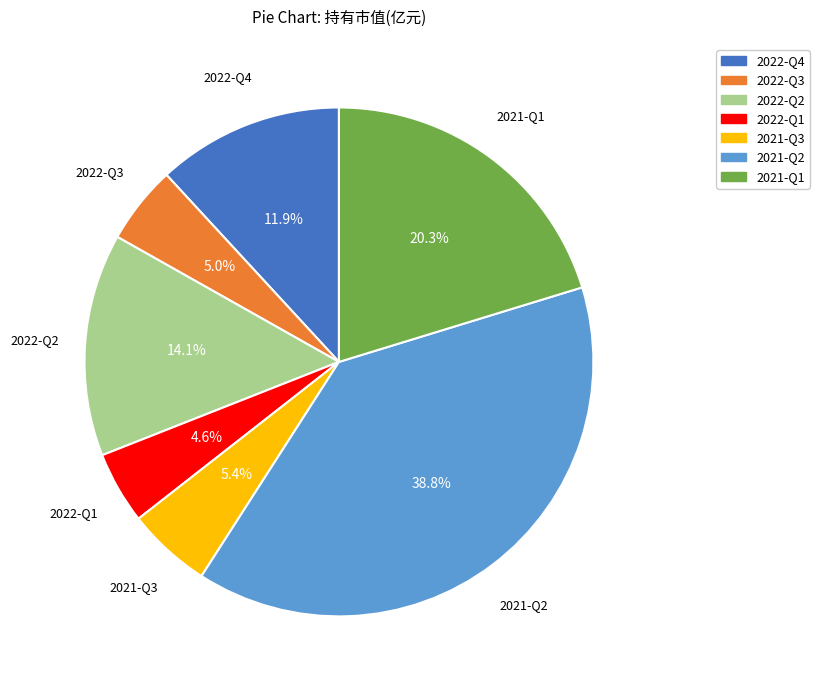

Do 2022-Q2 and 2021-Q3 together represent more than half of the pie?

No